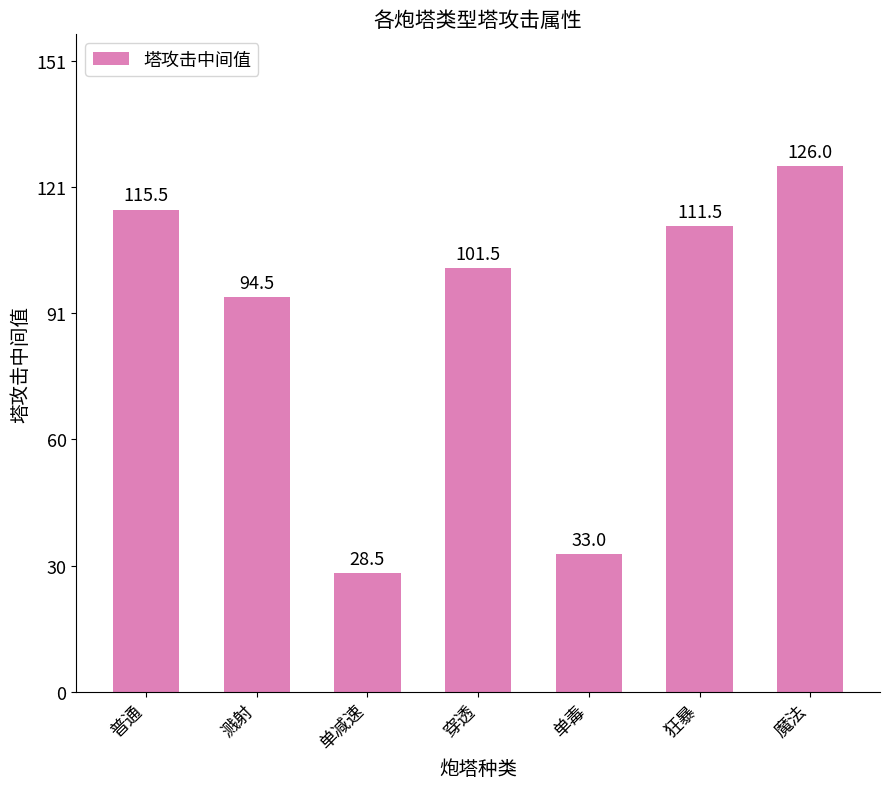

Which has a higher value, 穿透 or 溅射?

穿透